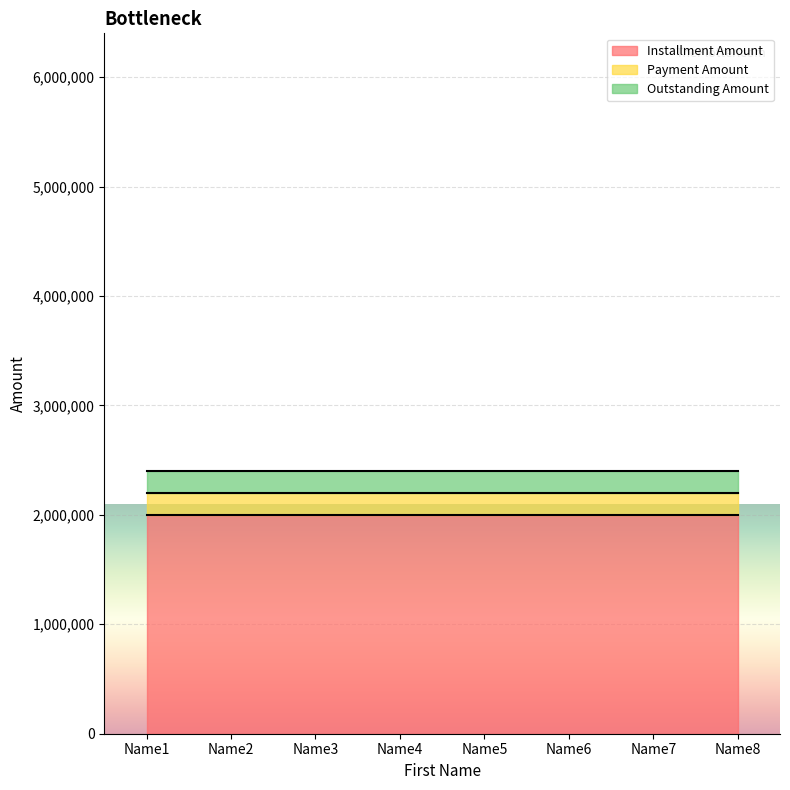

Reading left to right, extract all data points from this chart.

Installment Amount: Name1=2000000	Name2=2000000	Name3=2000000	Name4=2000000	Name5=2000000	Name6=2000000	Name7=2000000	Name8=2000000
Payment Amount: Name1=200000	Name2=200000	Name3=200000	Name4=200000	Name5=200000	Name6=200000	Name7=200000	Name8=200000
Outstanding Amount: Name1=200000	Name2=200000	Name3=200000	Name4=200000	Name5=200000	Name6=200000	Name7=200000	Name8=200000